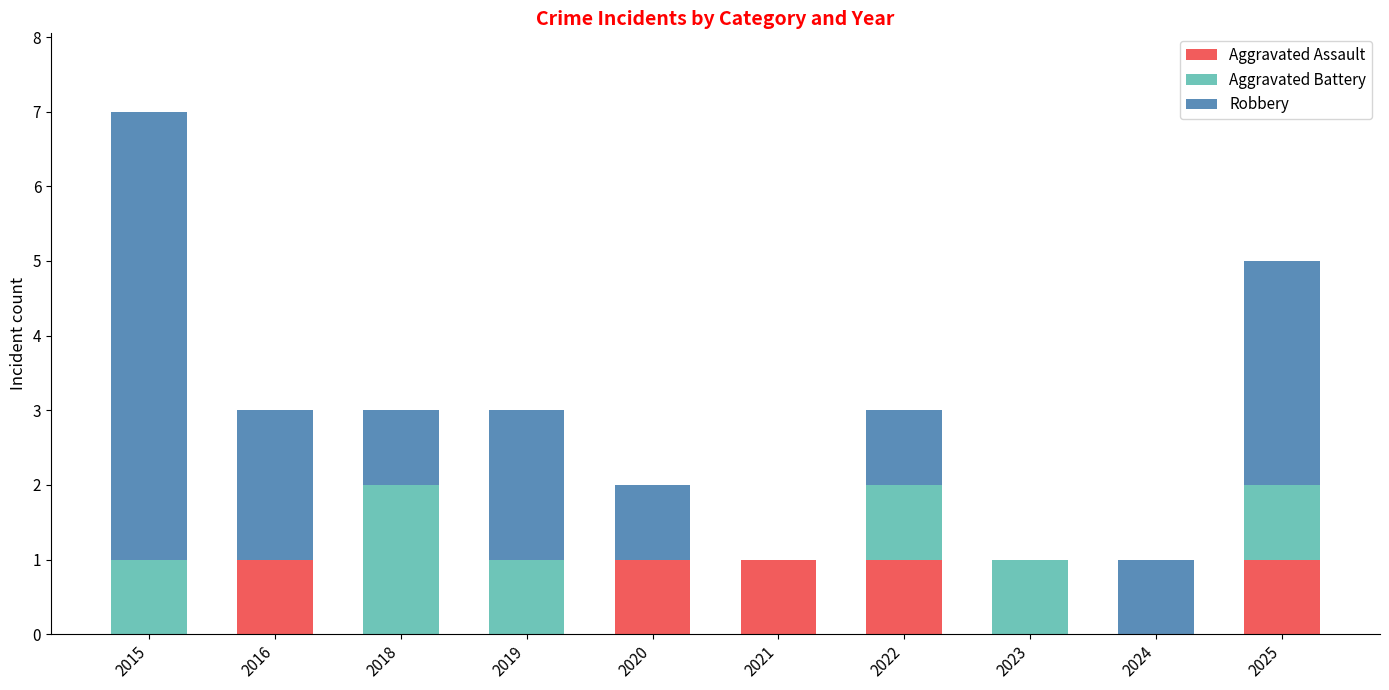

The value of Aggravated Assault at 2018 is 0. True or false?

True